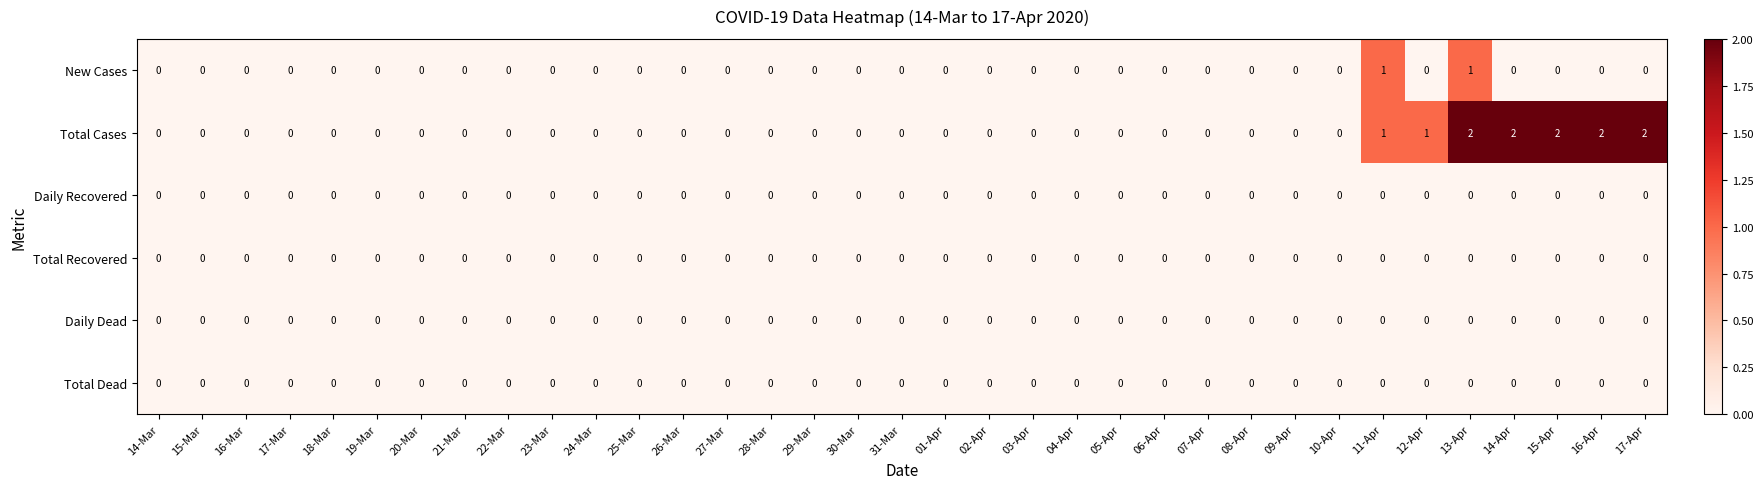

At which category is the sum across all series the highest?

13-Apr